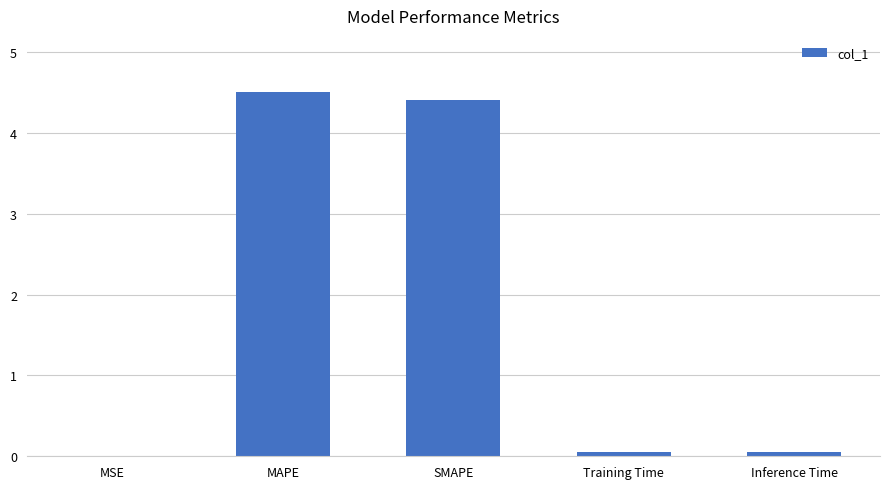

True or false: the data shows 4.4 at SMAPE.

True